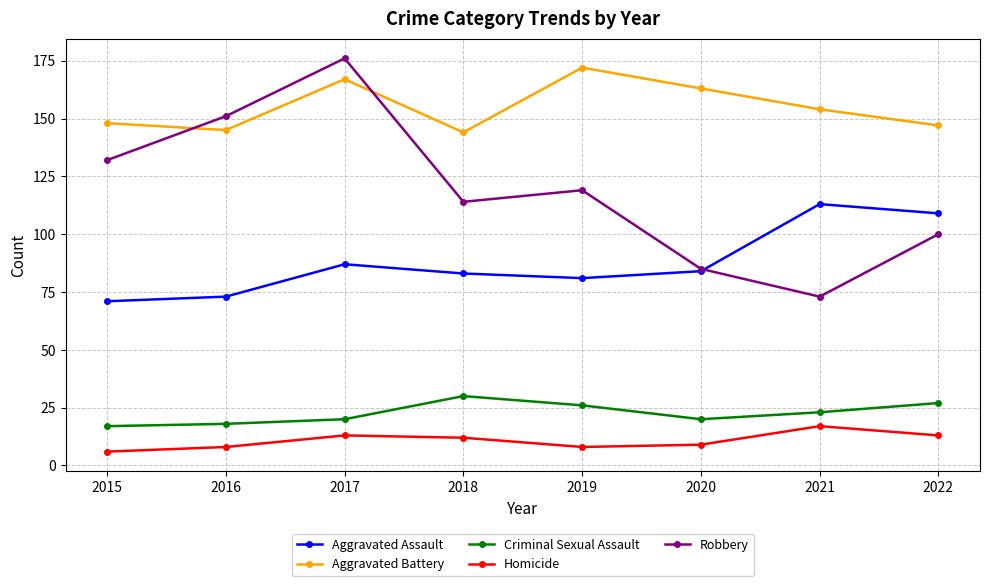

Rank the categories by Robbery value from lowest to highest.

2021, 2020, 2022, 2018, 2019, 2015, 2016, 2017